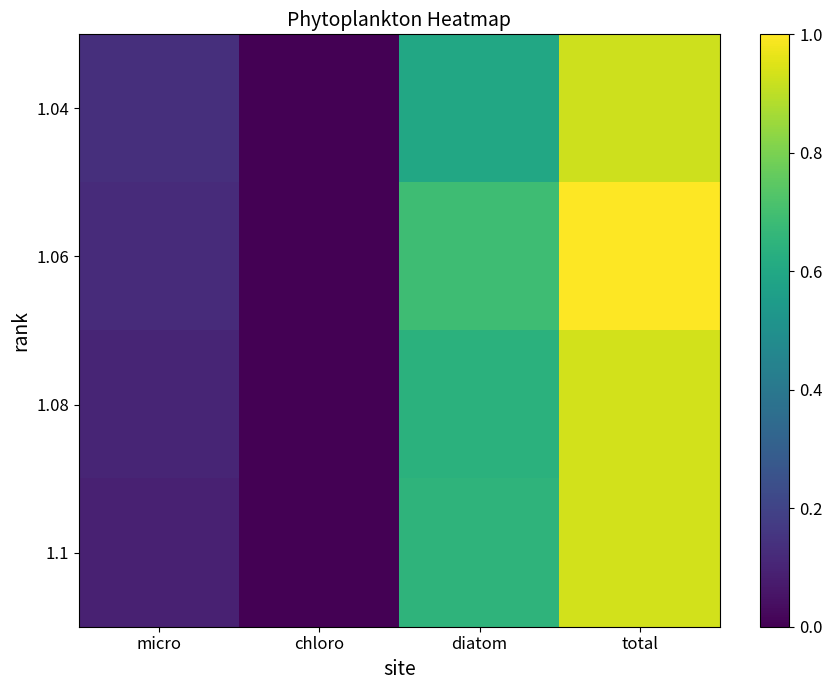

List the series in order of their peak value, highest first.

1.06, 1.08, 1.1, 1.04